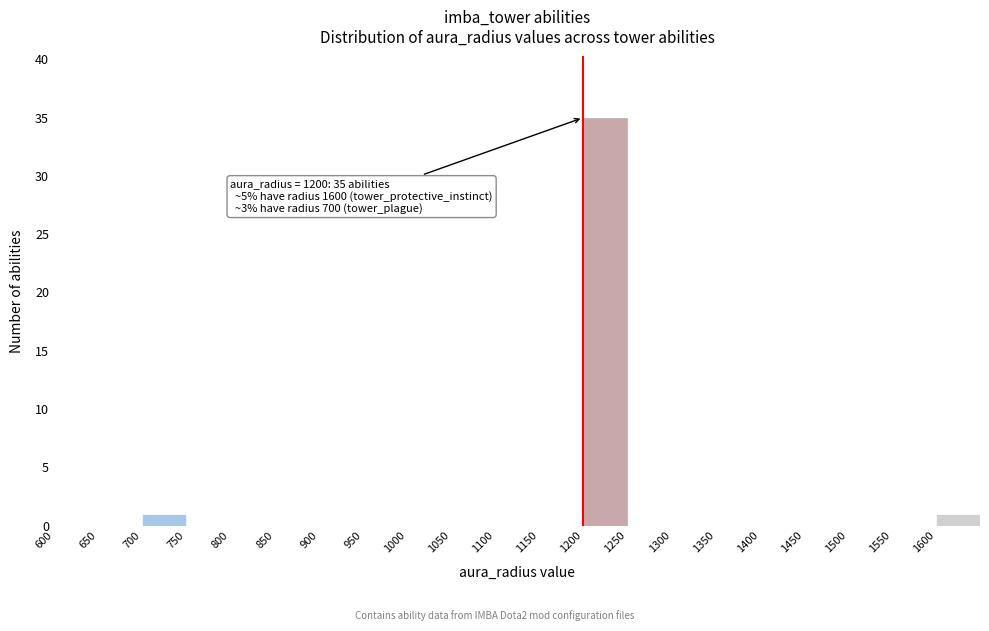

Which range on the x-axis has the tallest bar?

1200 to 1250